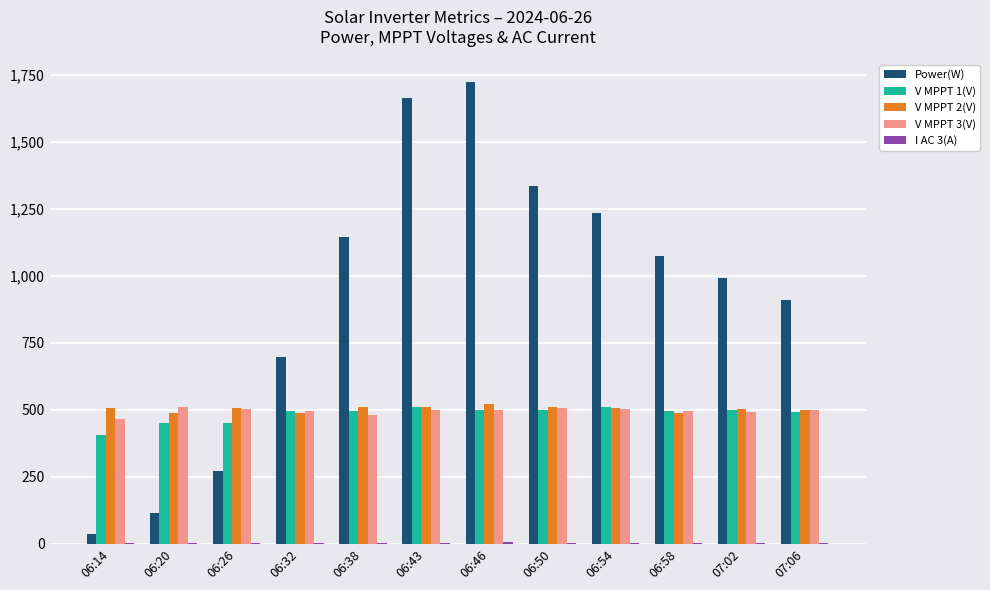

Are the bars grouped side by side (vs. stacked)?

Yes